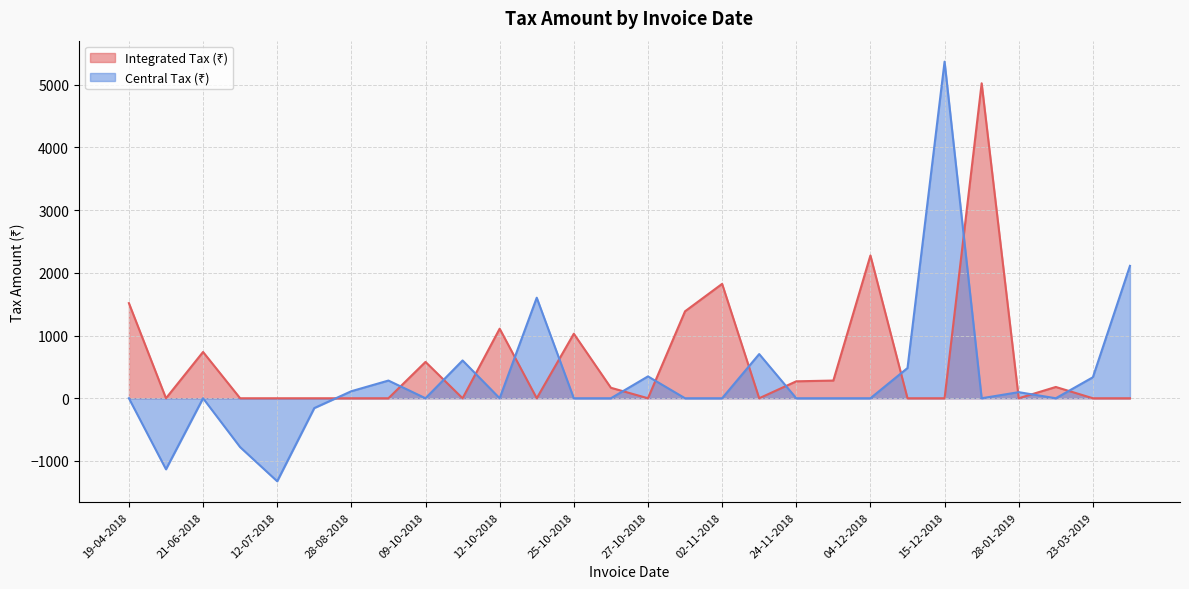

Where is Integrated Tax (₹) nearest to the value 2511?

04-12-2018